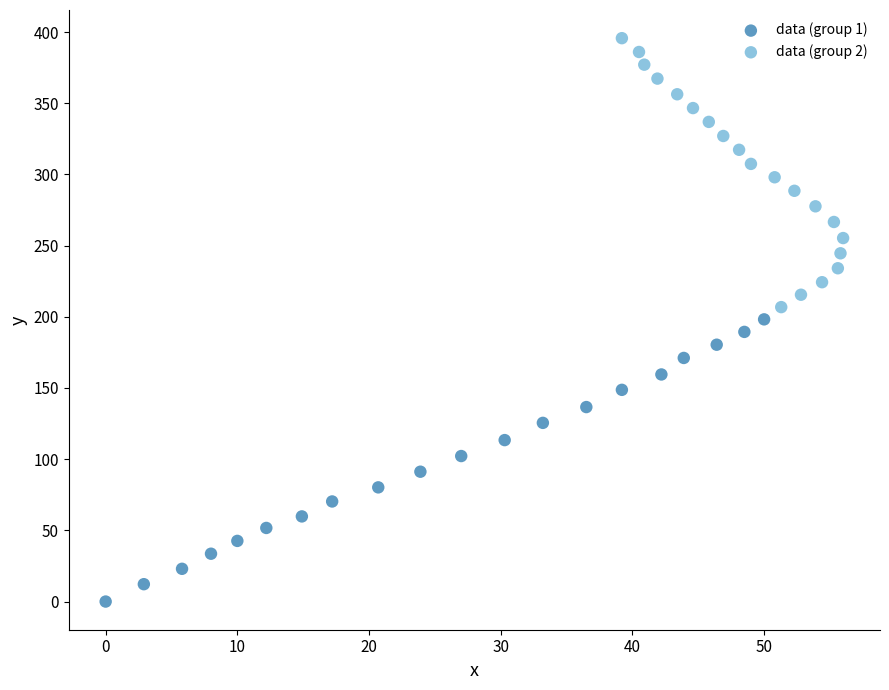

What are all the series names shown in the legend?

data (group 1), data (group 2)